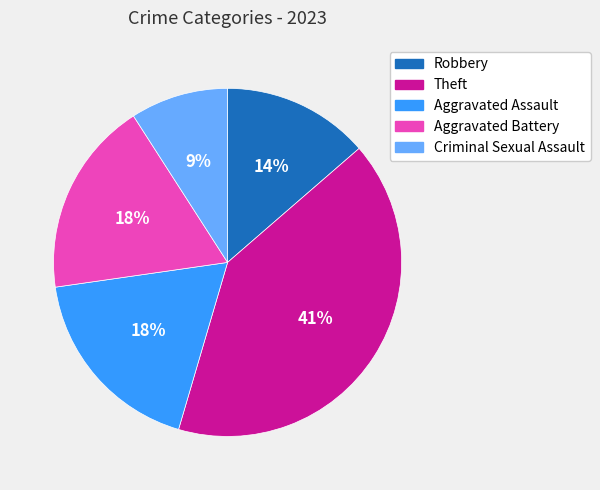

True or false: Aggravated Assault accounts for 12% of the total.

False